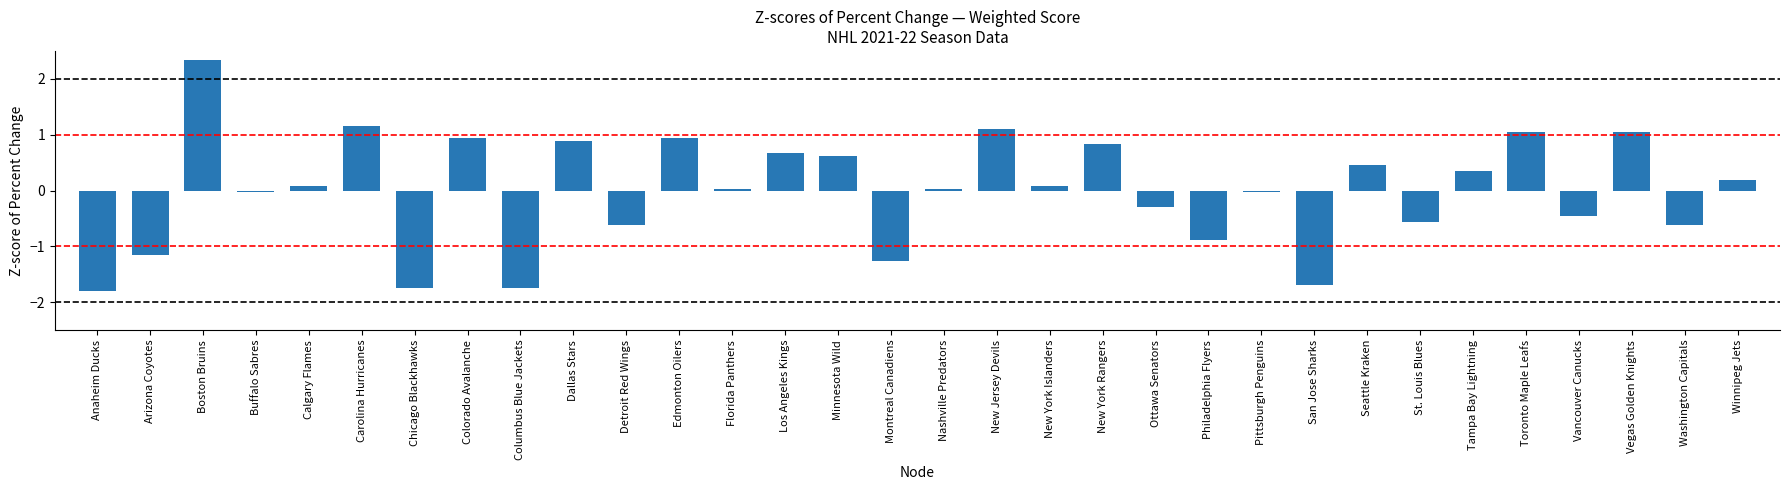

Is it true that the value at Ottawa Senators is -0.3?

True